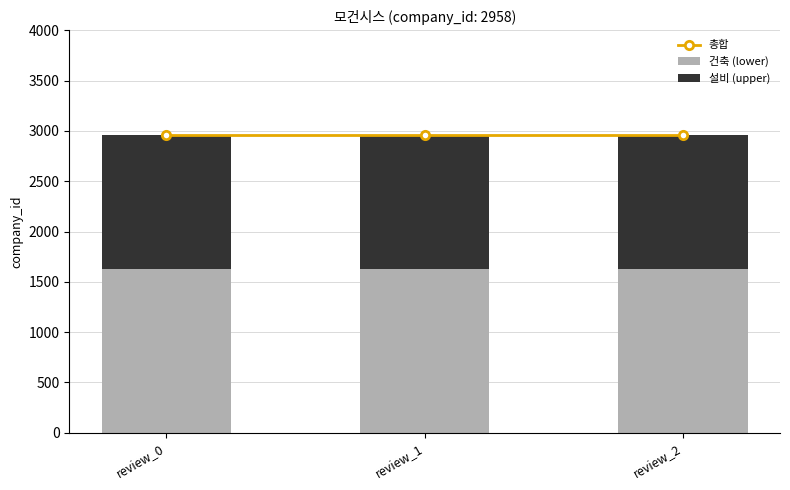

What are all the series names shown in the legend?

총합, 건축 (lower), 설비 (upper)